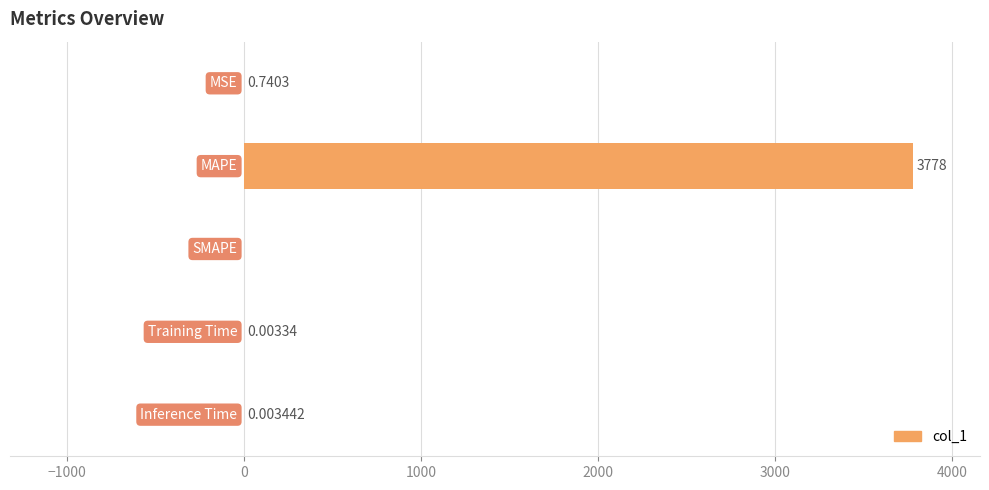

How many categories are shown in the chart?

5